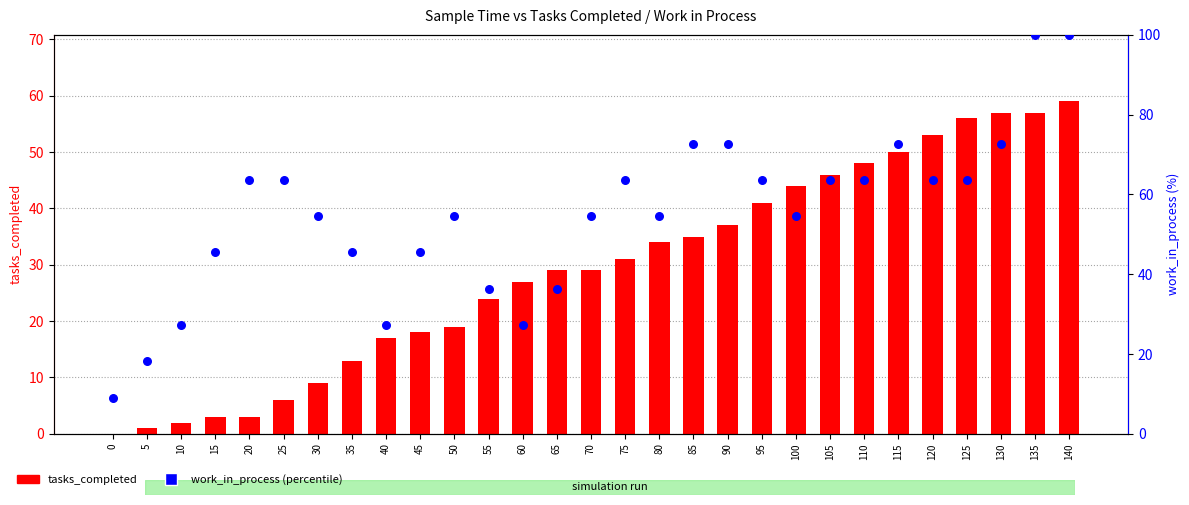

Is the value of work_in_process (percentile) at 65 greater than the value of tasks_completed at 25?

Yes